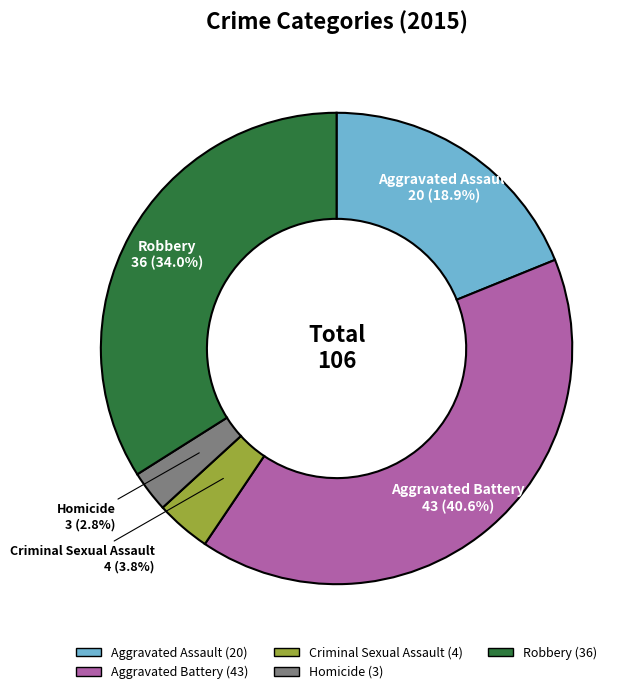

Which has a higher value, Aggravated Assault or Robbery?

Robbery